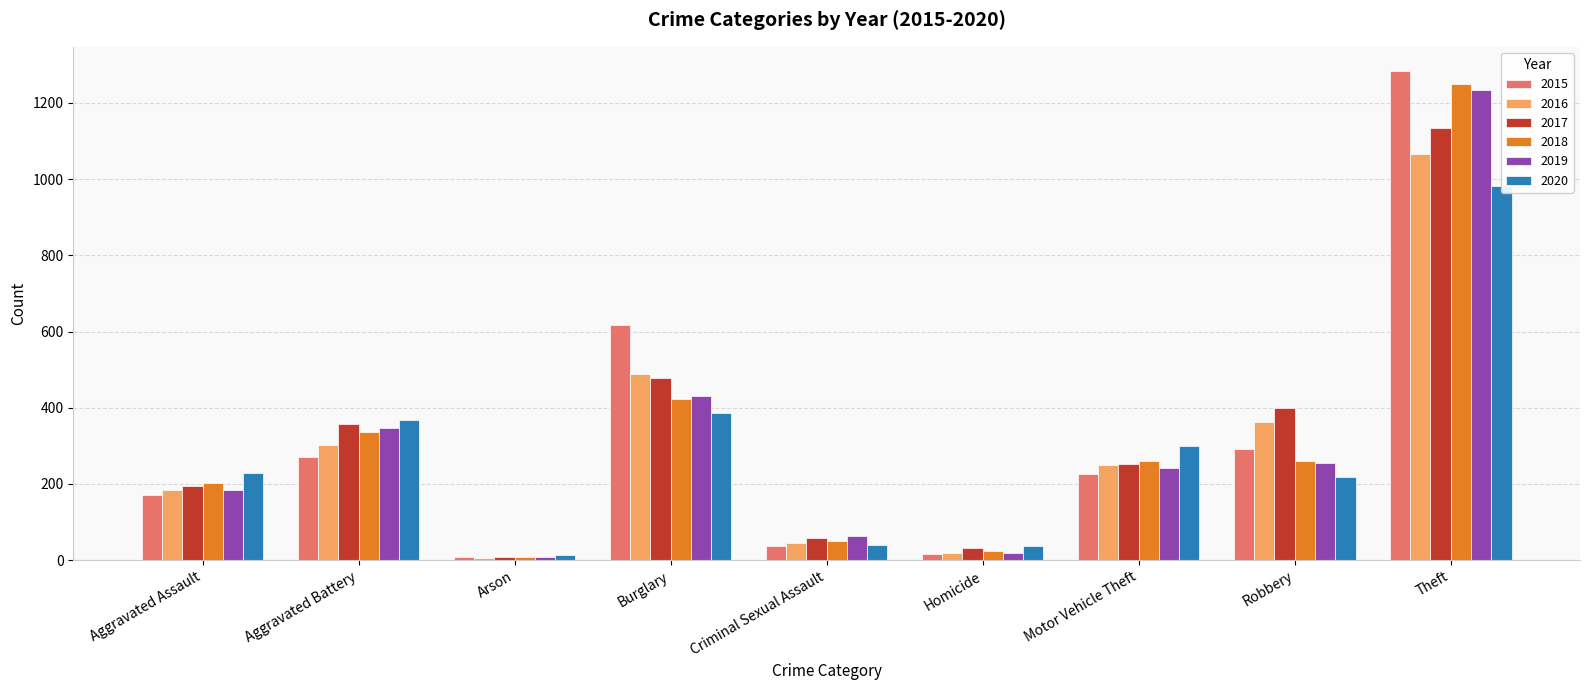

What is the sum of all 2018 values?

2809